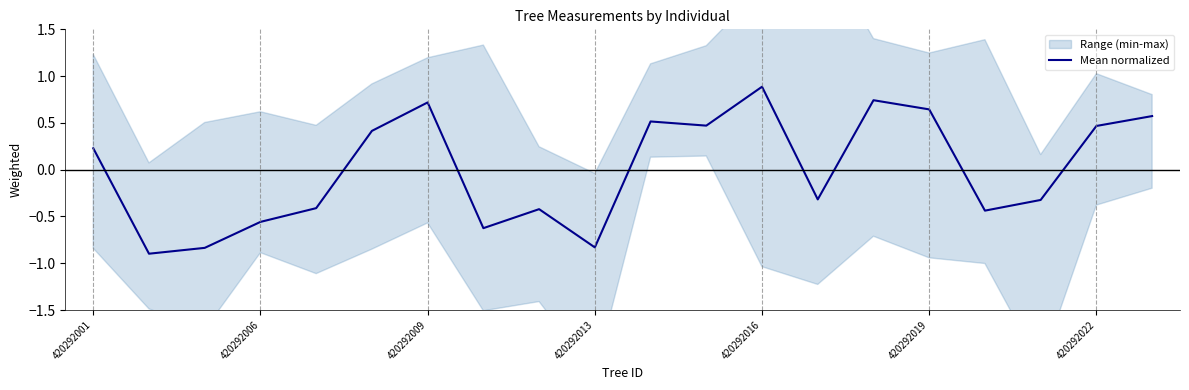

Which category has the highest value in the Mean normalized series?

420292016